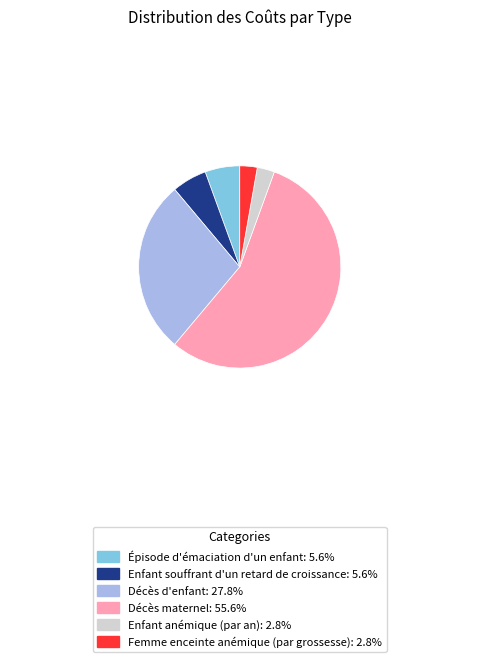

What is the largest slice in the pie chart?

Décès maternel